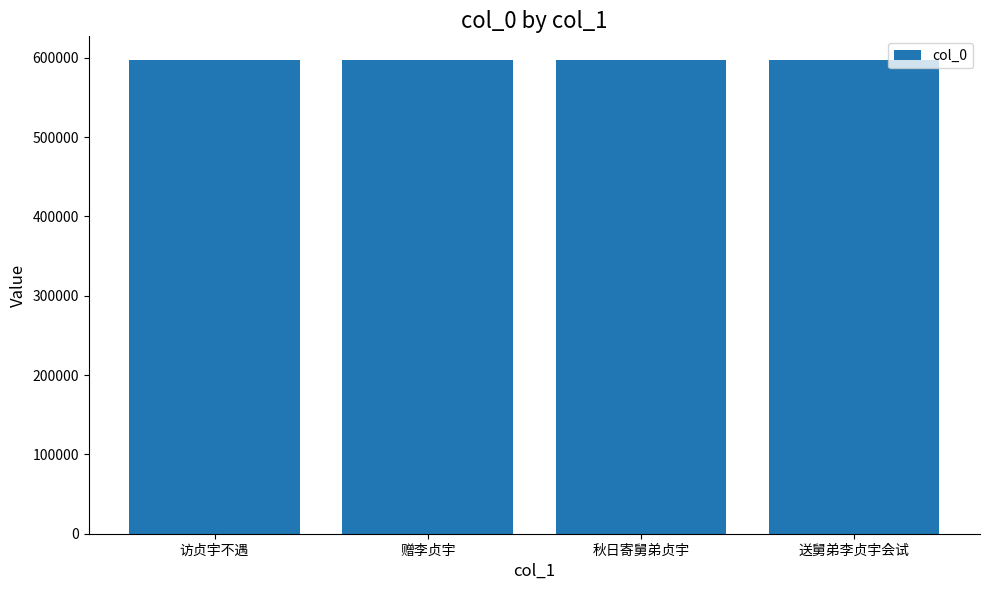

What is the smallest value displayed?

597061